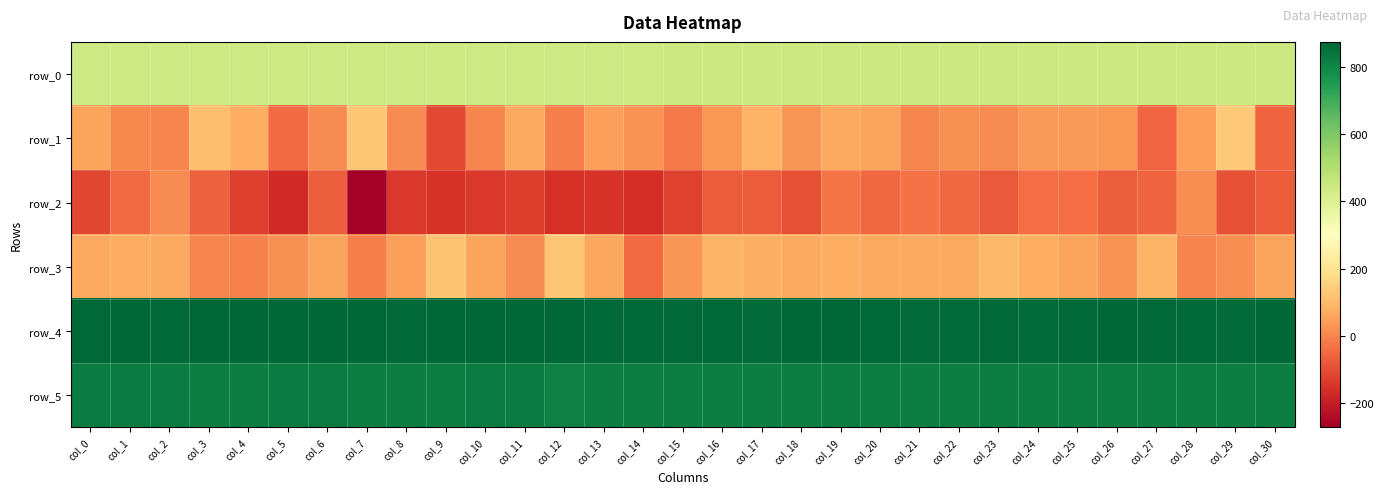

The value of row_3 at col_29 is 8.1. True or false?

False